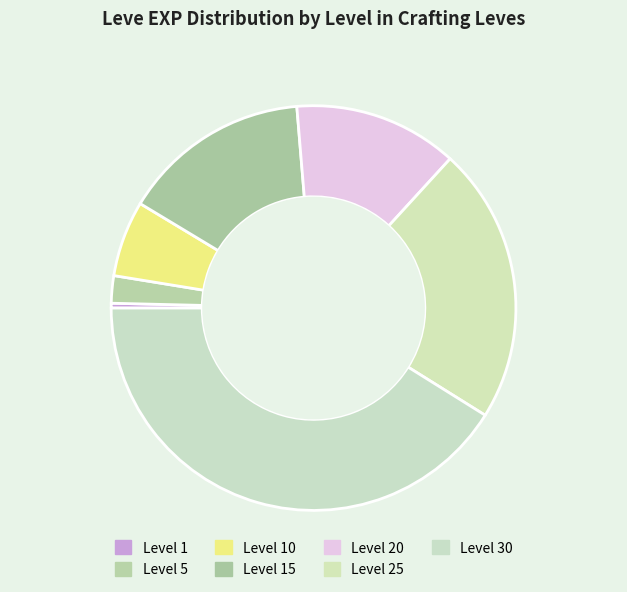

Does Level 10 represent more than half of the total?

No